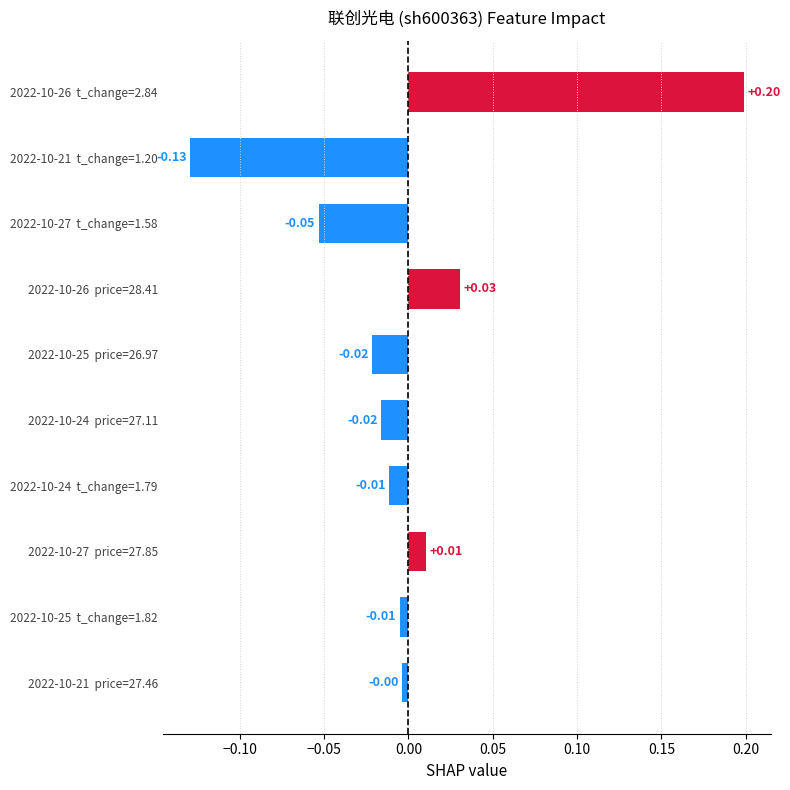

What is the difference between the maximum and minimum values?

0.3